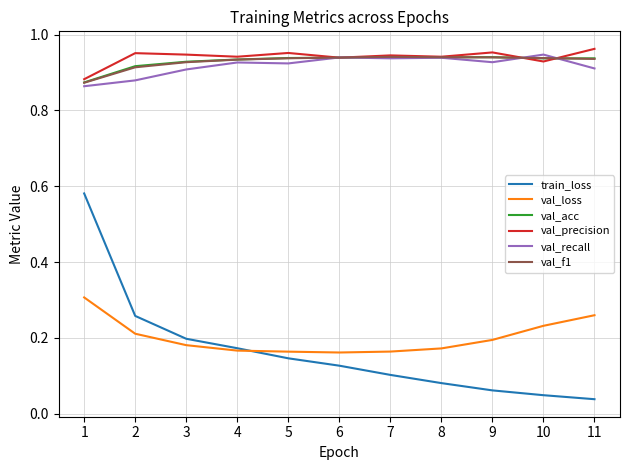

True or false: val_f1 and train_loss intersect in this chart.

False